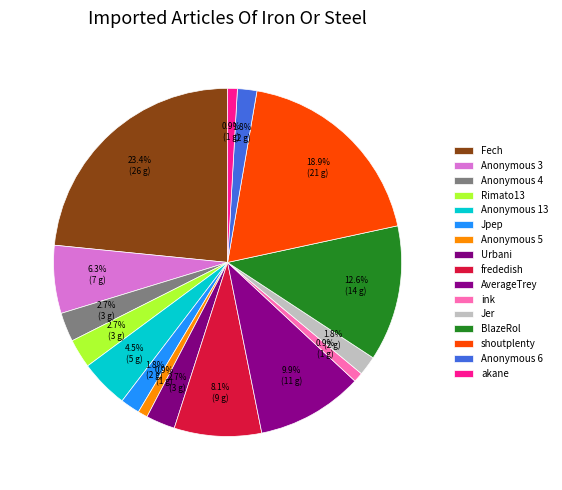

How many segments does this pie chart have?

16